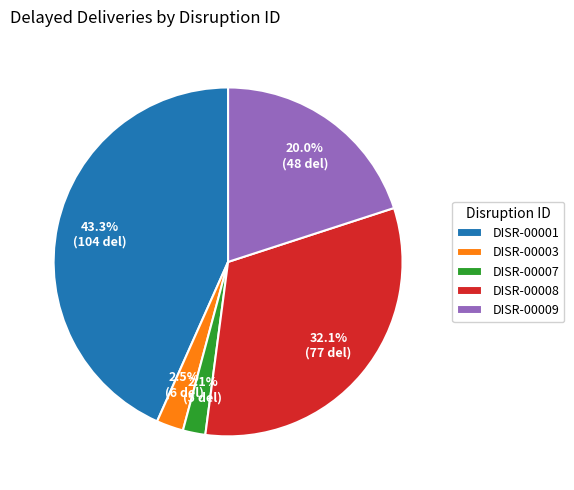

Between DISR-00008 and DISR-00001, which is larger?

DISR-00001